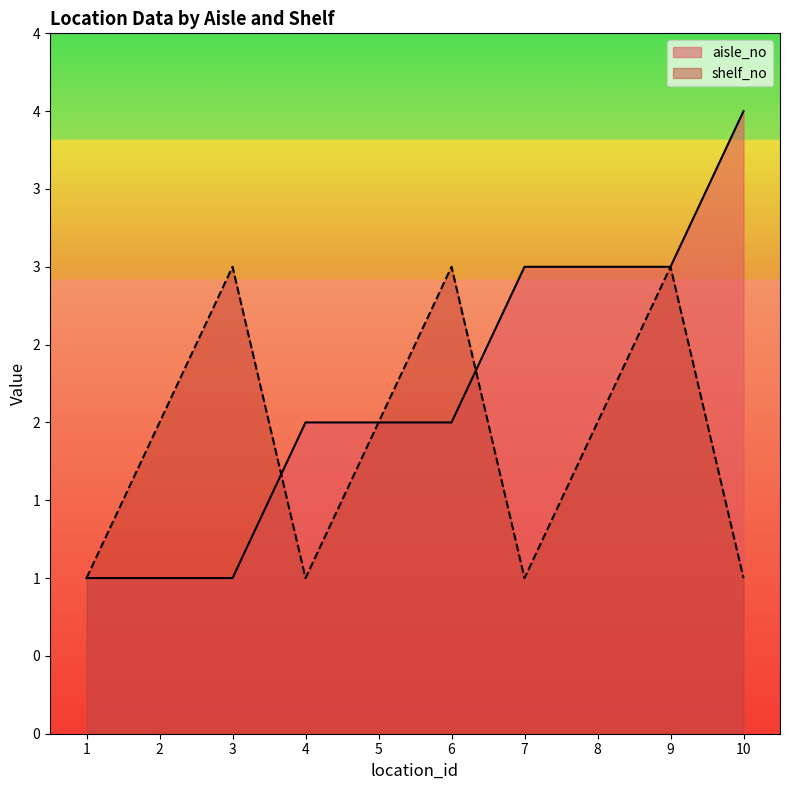

Count the aisle_no values in the range 1 to 3.

9